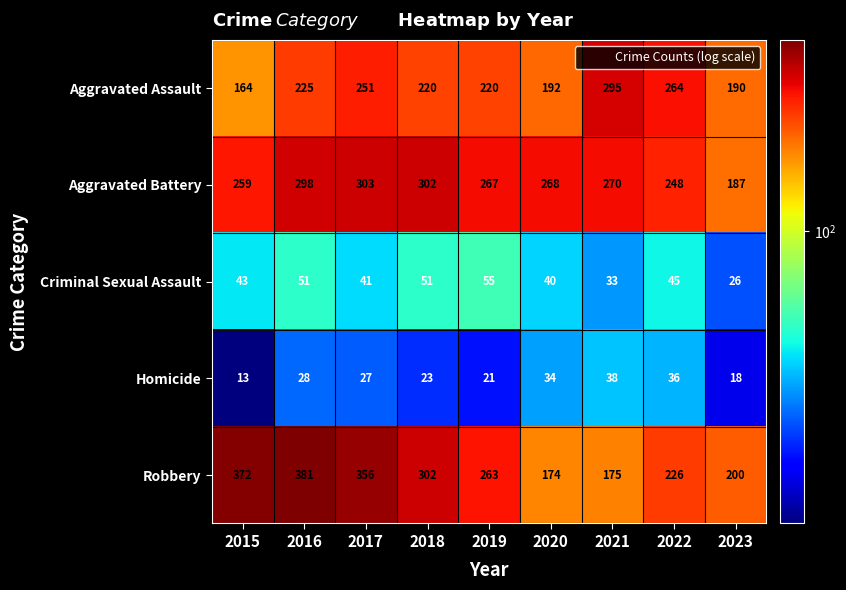

At which category does the chart reach its peak across all series?

2016